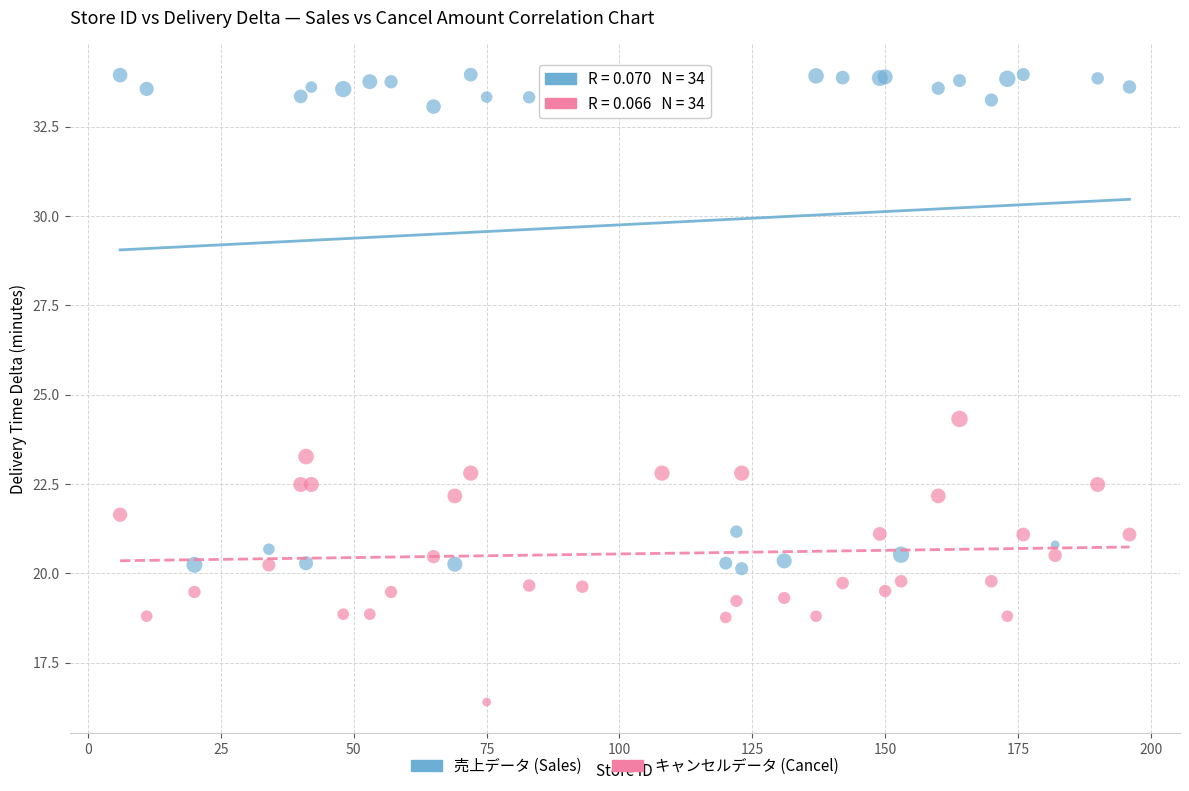

Which series contains the highest Y value?

売上データ (Sales)